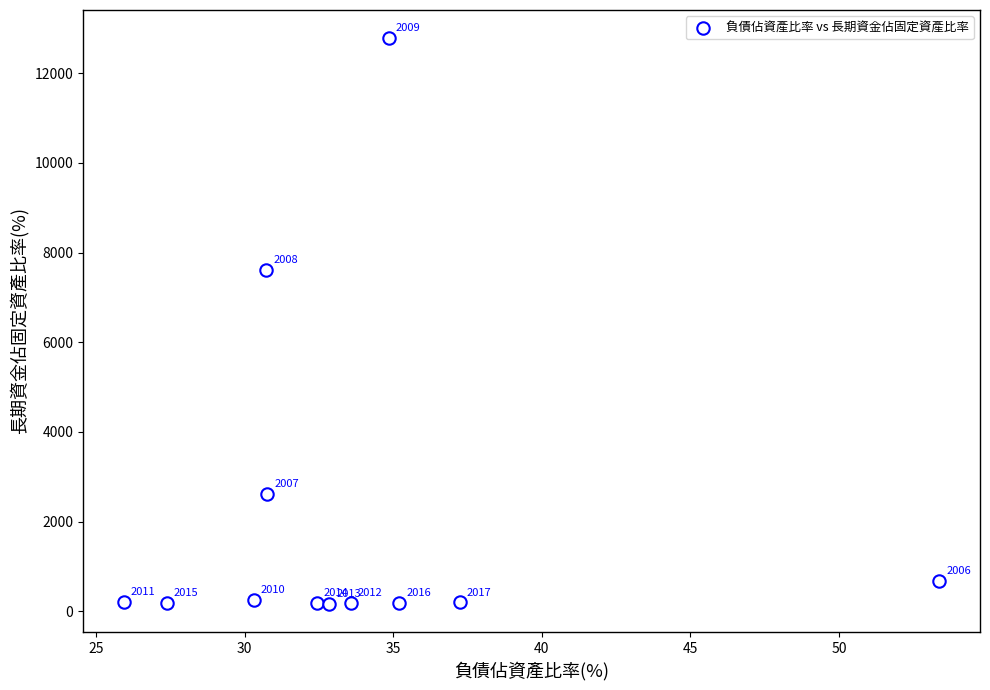

What Y value in the scatter plot is closest to 6475?

7602.1